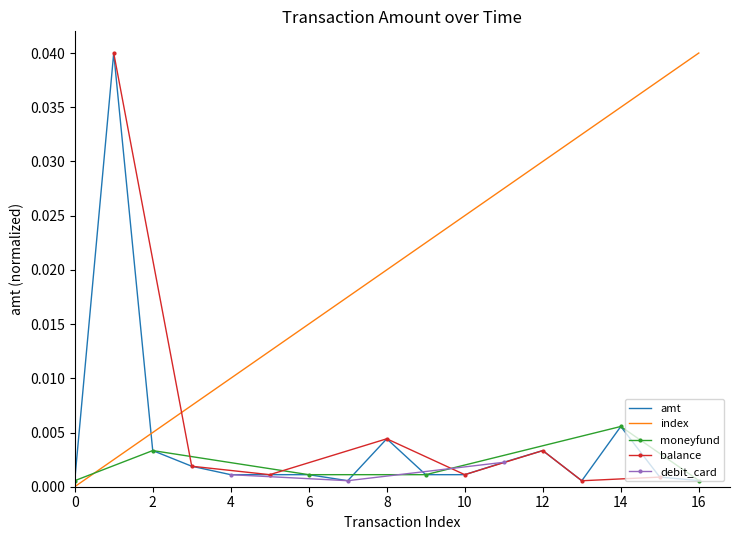

Which series ends up on top after the final intersection of amt and index?

index